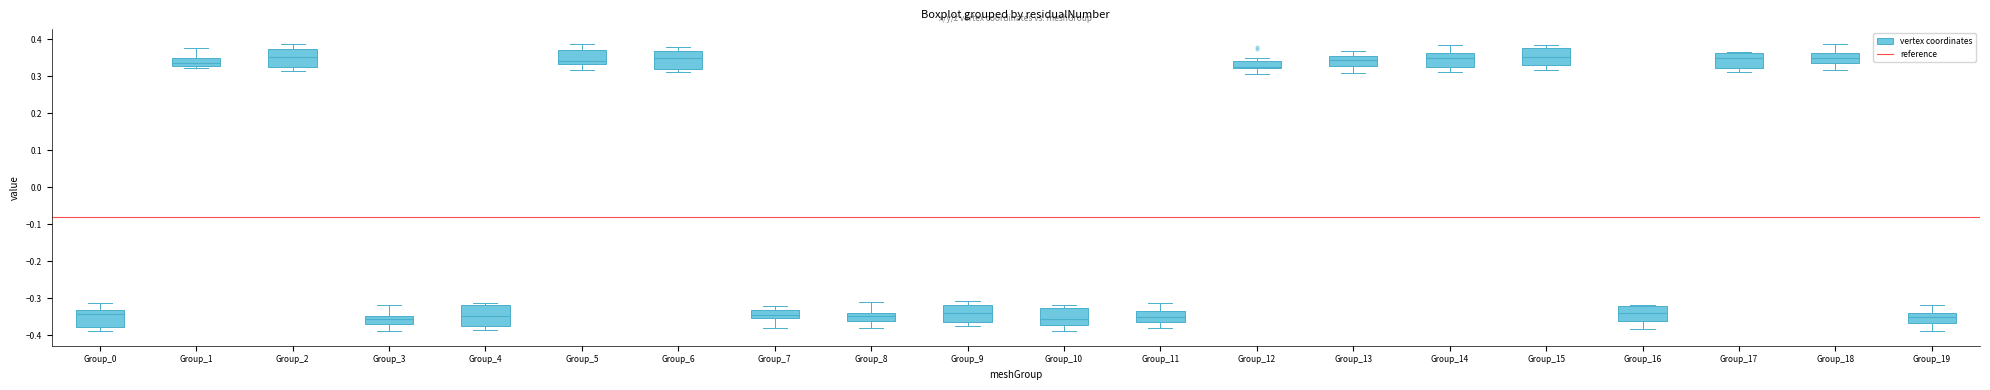

Where does the lower whisker of the box for Group_9 end on the y-axis? The values are not printed on the chart, so give them approximately, as read against the axis.

-0.38